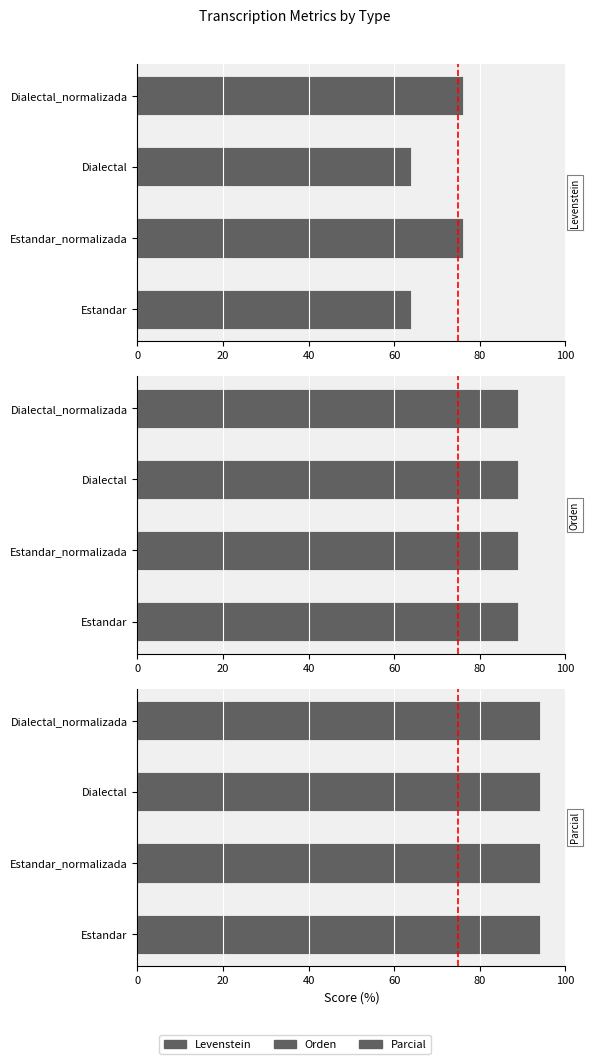

Between Dialectal and Dialectal_normalizada, which is larger?

Dialectal_normalizada